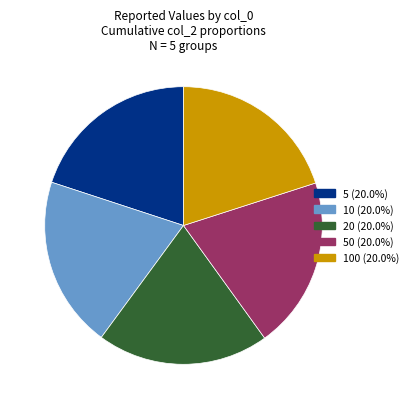

Does any single category account for the majority?

No